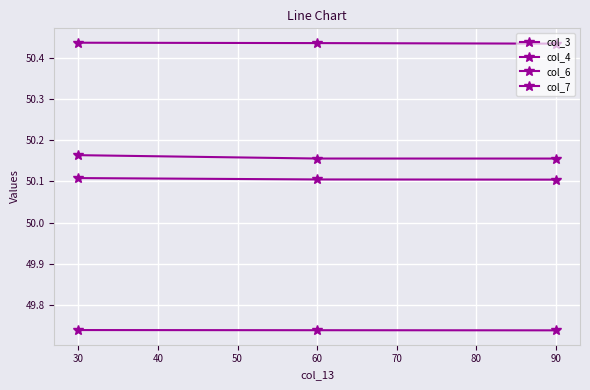

Rank the series by their maximum value, from lowest to highest.

col_7, col_3, col_4, col_6